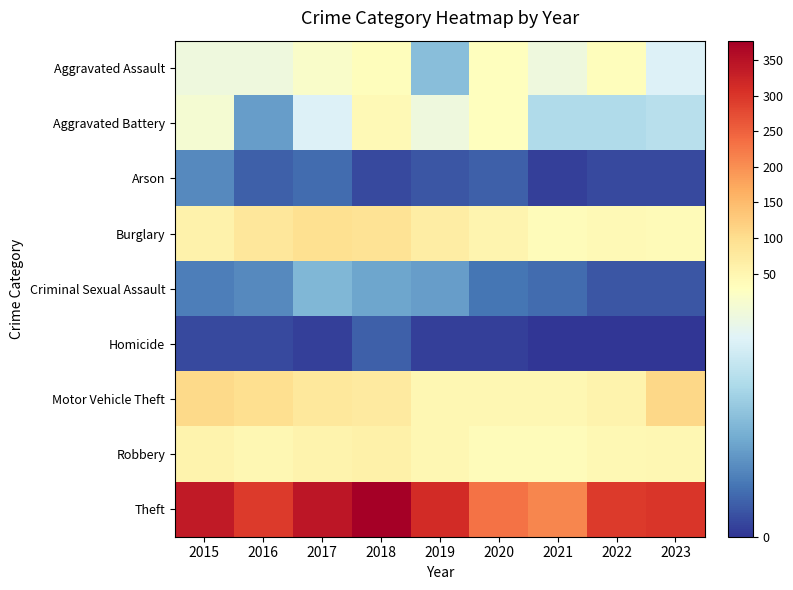

Reading left to right, transcribe all the data shown in this chart.

Aggravated Assault: 2015=26	2016=26	2017=28	2018=34	2019=14	2020=29	2021=26	2022=34	2023=23
Aggravated Battery: 2015=27	2016=10	2017=23	2018=40	2019=26	2020=31	2021=18	2022=18	2023=19
Arson: 2015=8	2016=4	2017=5	2018=2	2019=3	2020=4	2021=1	2022=2	2023=2
Burglary: 2015=58	2016=82	2017=95	2018=90	2019=69	2020=53	2021=35	2022=41	2023=39
Criminal Sexual Assault: 2015=7	2016=8	2017=13	2018=11	2019=10	2020=6	2021=5	2022=3	2023=3
Homicide: 2015=2	2016=2	2017=1	2018=4	2019=1	2020=1	2021=0	2022=0	2023=0
Motor Vehicle Theft: 2015=107	2016=97	2017=78	2018=75	2019=48	2020=47	2021=46	2022=54	2023=109
Robbery: 2015=54	2016=48	2017=55	2018=60	2019=46	2020=37	2021=36	2022=44	2023=48
Theft: 2015=337	2016=293	2017=344	2018=377	2019=312	2020=232	2021=209	2022=294	2023=300